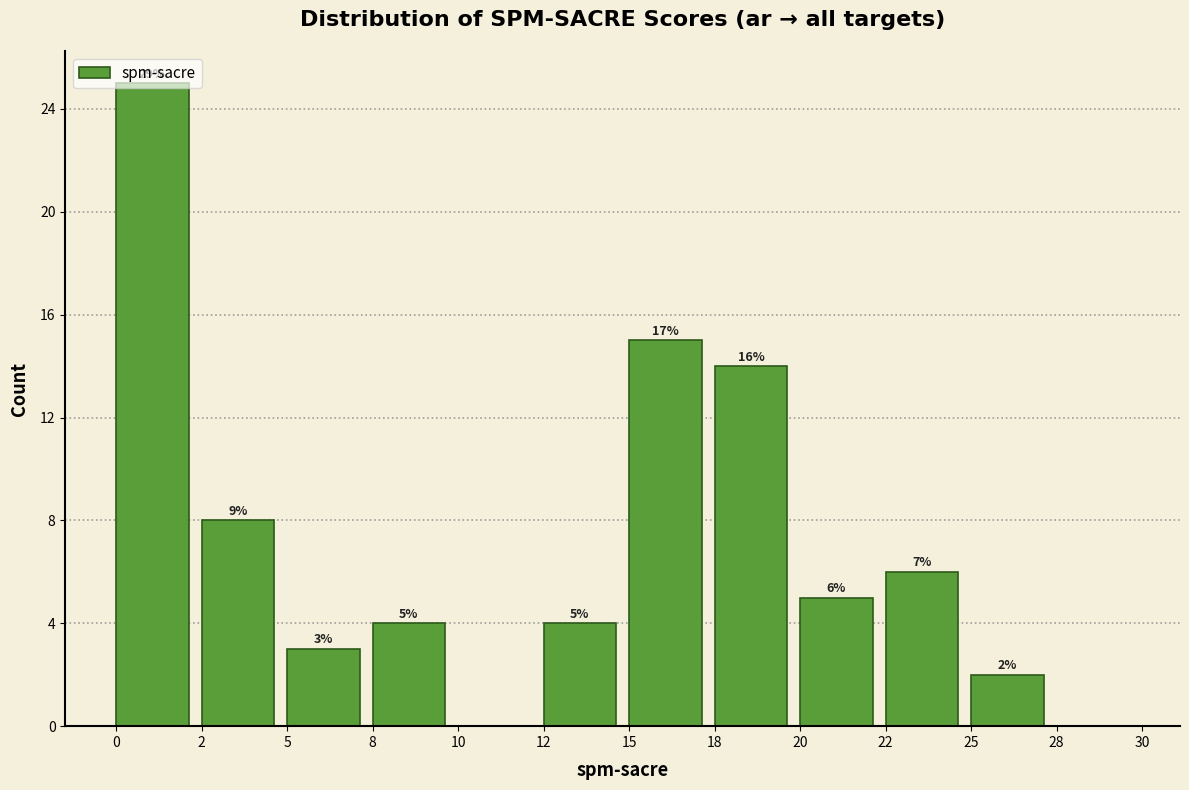

Approximately how many times larger is the value at 2 compared to 22?

1.3